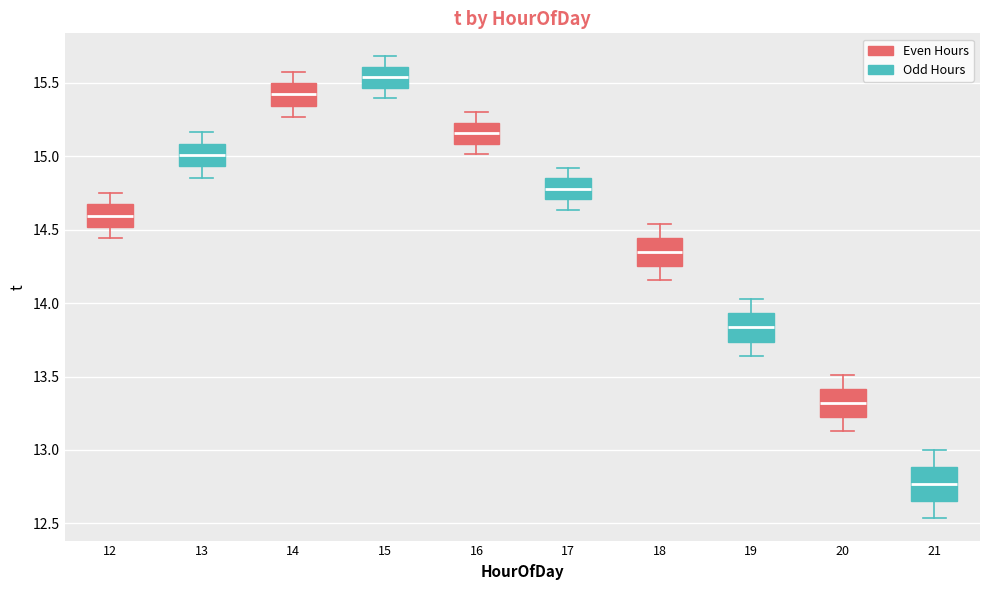

Reading left to right, transcribe this box plot: for each box, give where its median line is, the range the box spans, and where its two whiskers end, as read against the y-axis. The values are not printed on the chart, so give them approximately, as read against the axis.

12: median 14.60, box 14.50 to 14.65, whiskers 14.45 to 14.75
13: median 15.00, box 14.95 to 15.10, whiskers 14.85 to 15.15
14: median 15.40, box 15.35 to 15.50, whiskers 15.25 to 15.60
15: median 15.55, box 15.45 to 15.60, whiskers 15.40 to 15.70
16: median 15.15, box 15.10 to 15.25, whiskers 15.00 to 15.30
17: median 14.80, box 14.70 to 14.85, whiskers 14.65 to 14.90
18: median 14.35, box 14.25 to 14.45, whiskers 14.15 to 14.55
19: median 13.85, box 13.75 to 13.95, whiskers 13.65 to 14.05
20: median 13.30, box 13.20 to 13.40, whiskers 13.15 to 13.50
21: median 12.75, box 12.65 to 12.90, whiskers 12.55 to 13.00